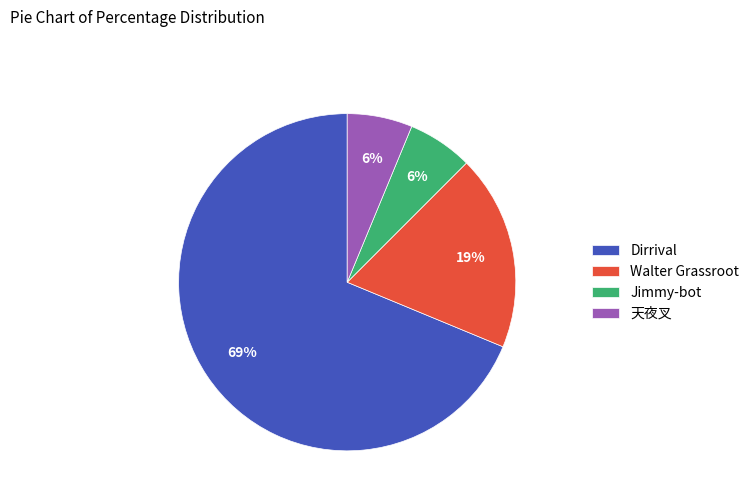

Which has a higher value, Dirrival or Jimmy-bot?

Dirrival